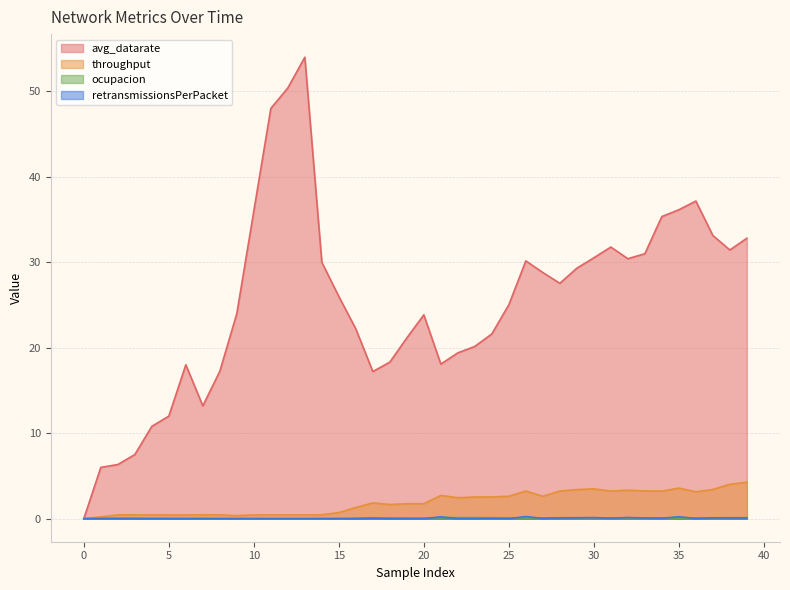

Between 26 and 38, which series saw the biggest shift?

avg_datarate